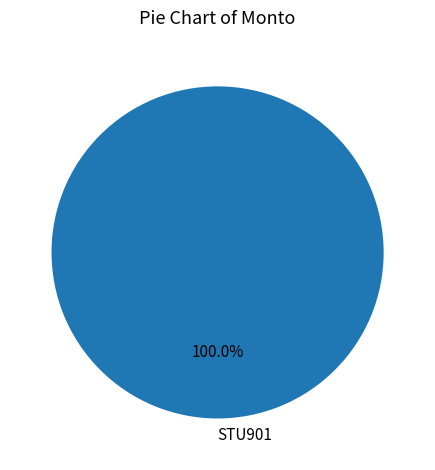

Does any single category account for the majority?

Yes